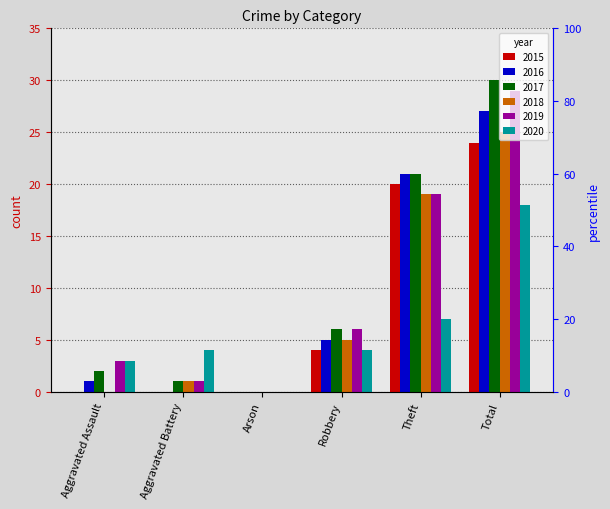

List the labels in order of 2017 value, largest first.

Total, Theft, Robbery, Aggravated Assault, Aggravated Battery, Arson